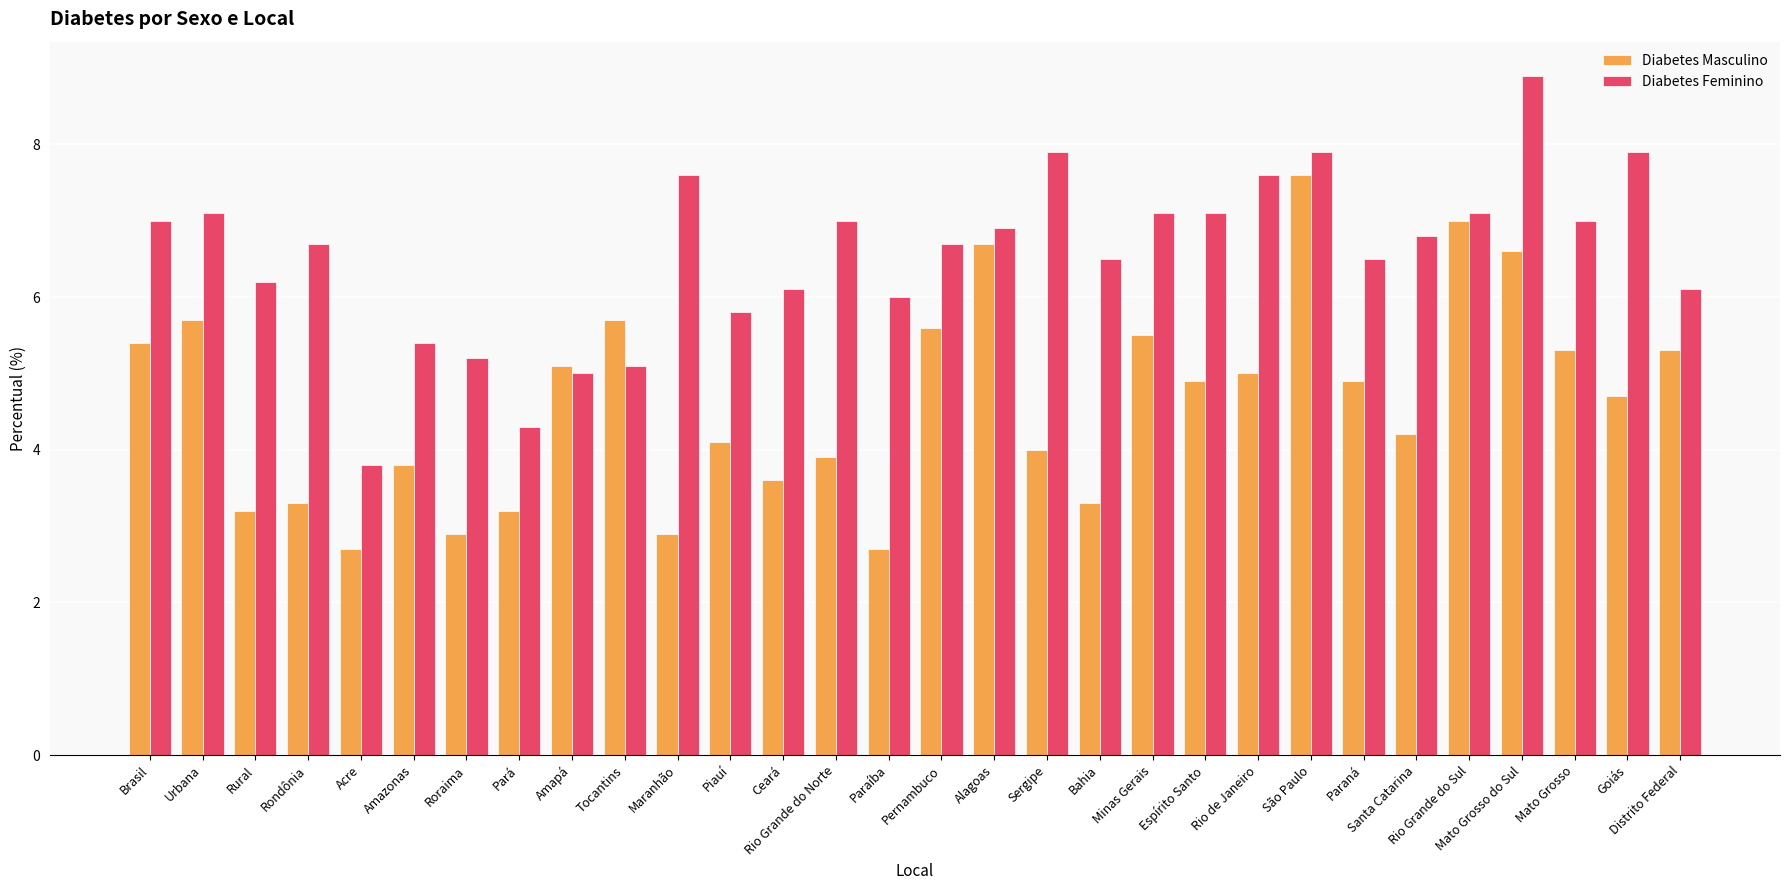

What is the difference between the highest and lowest values at Rio Grande do Norte?

3.1